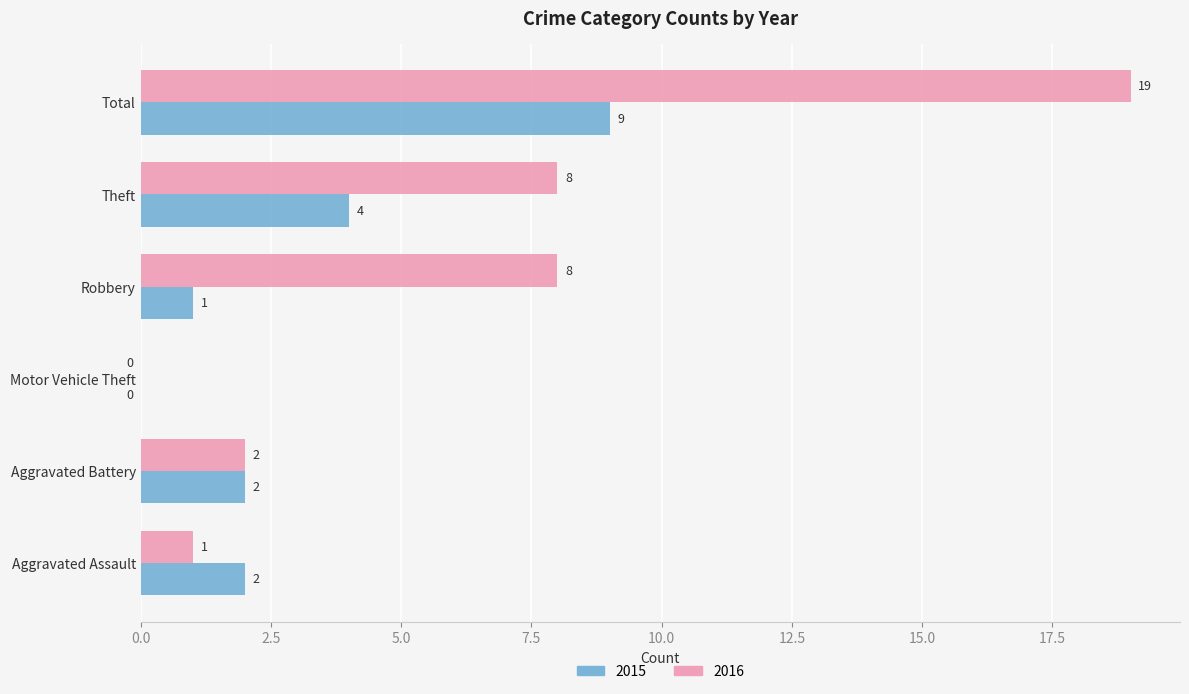

At which category does the chart reach its peak across all series?

Total